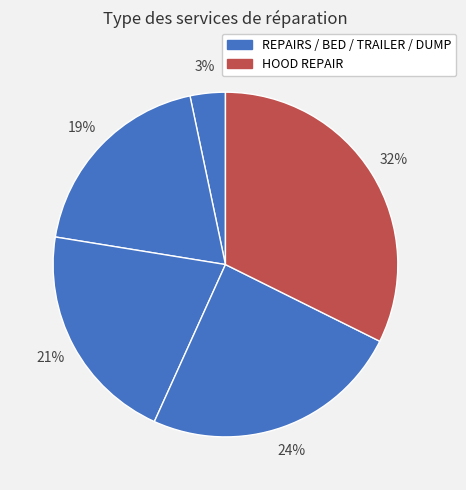

How many slices are in this pie chart?

5